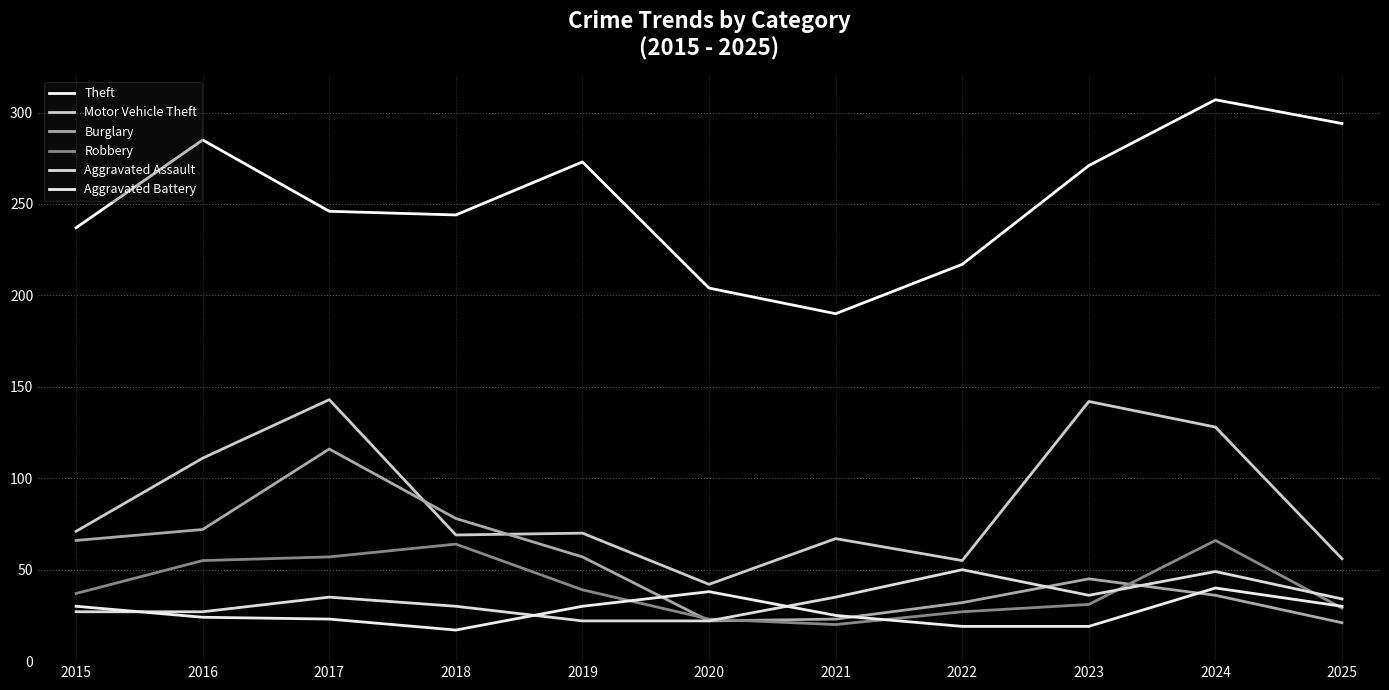

What is the lowest value of the Theft series?

190